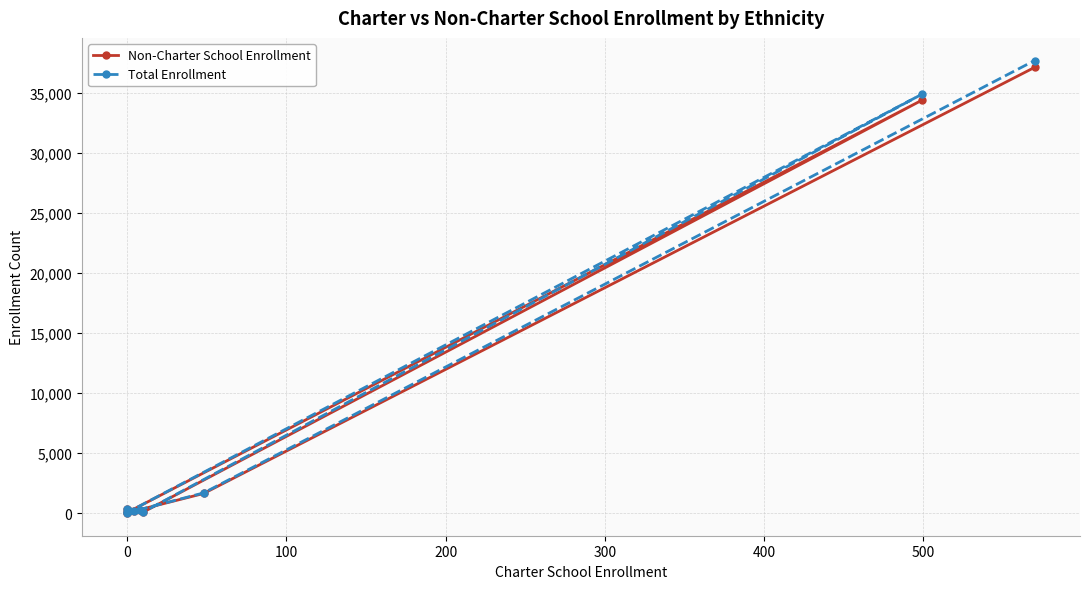

What is the difference between the maximum and minimum values in the Total Enrollment series?

37691